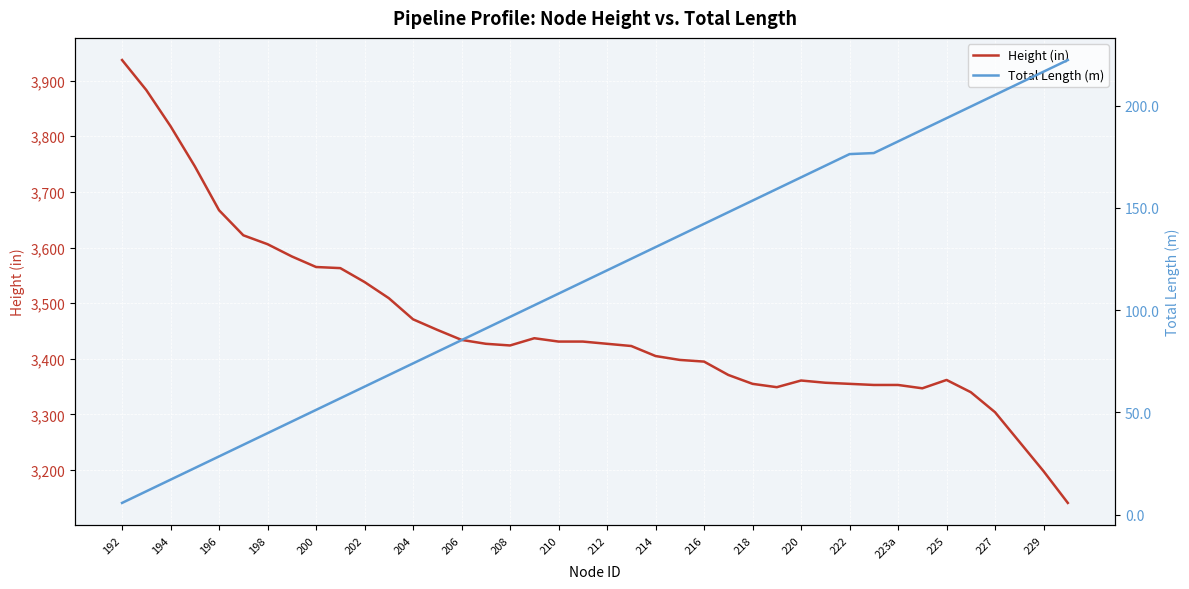

The value of Height (in) at 206 is 3434.0. True or false?

True